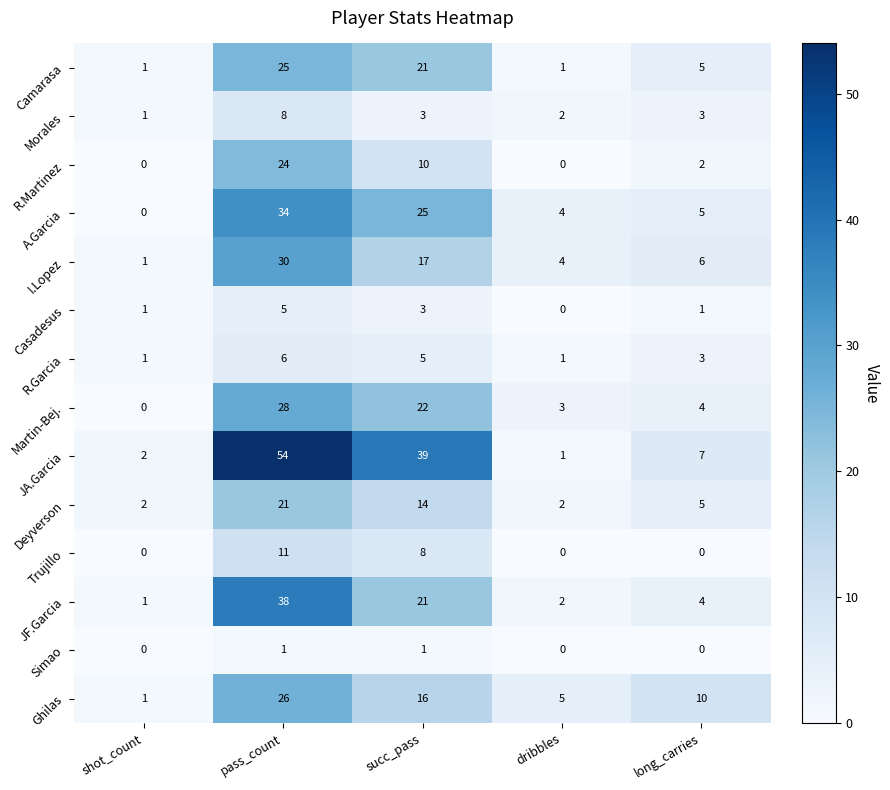

At which category is the sum across all series the highest?

pass_count